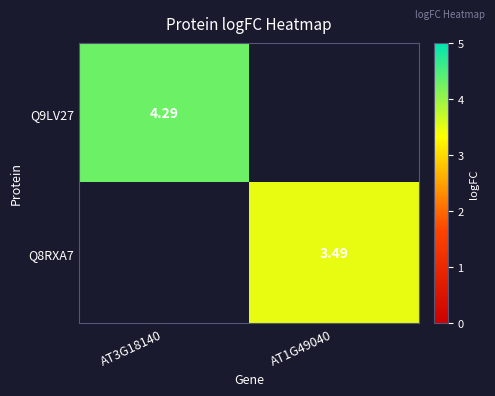

What is the smallest value displayed?

3.5